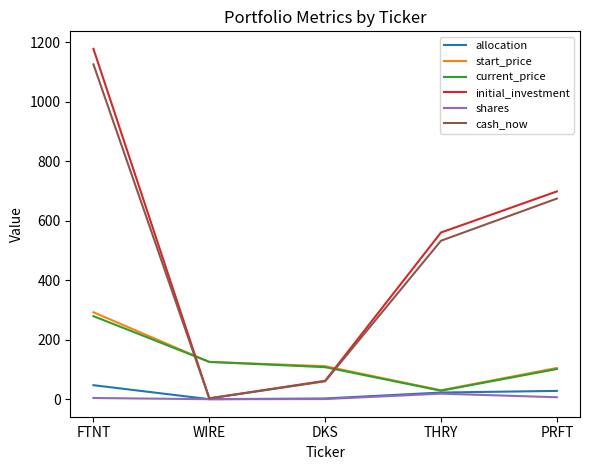

How many interior local valleys does the shares series have?

1